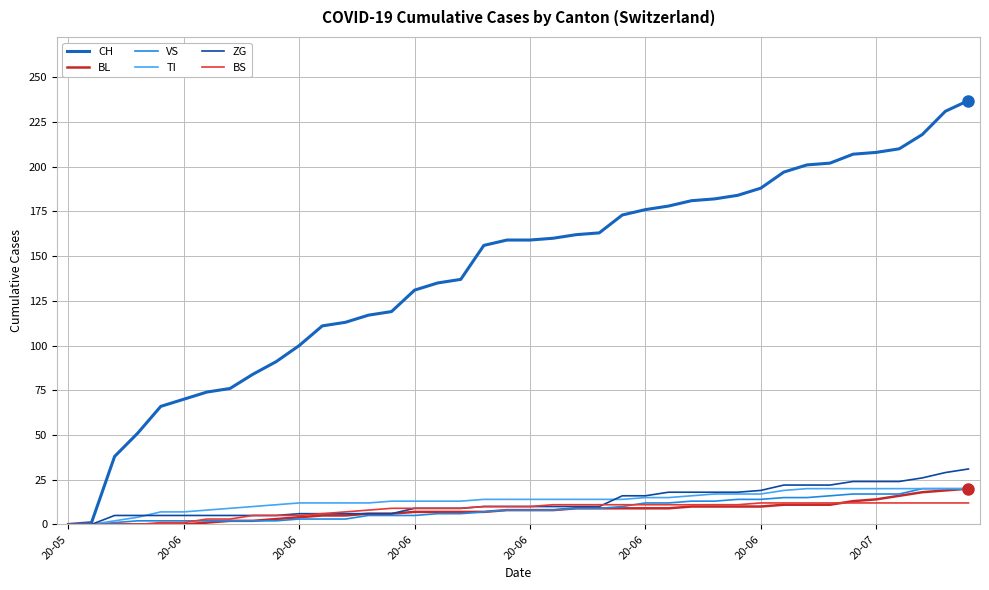

Is this an area chart (filled region under the line)?

No